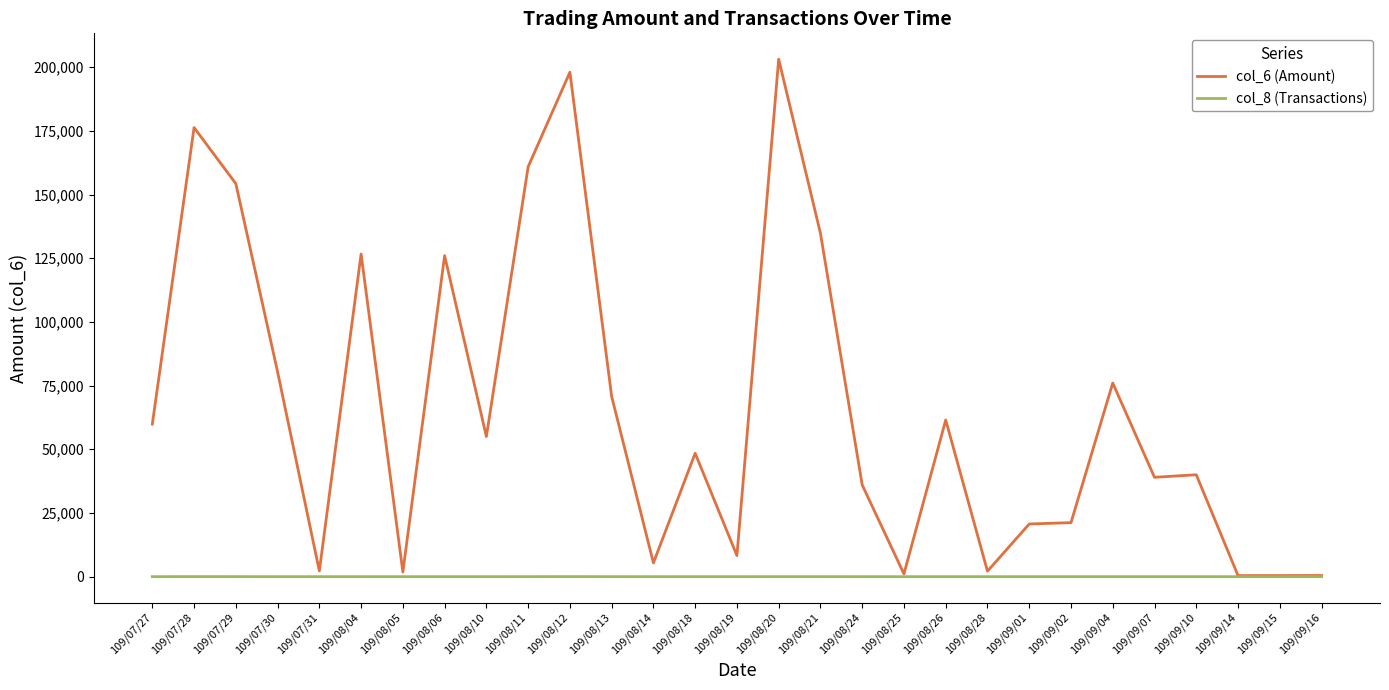

Rank the series by their average value, from highest to lowest.

col_6 (Amount), col_8 (Transactions)